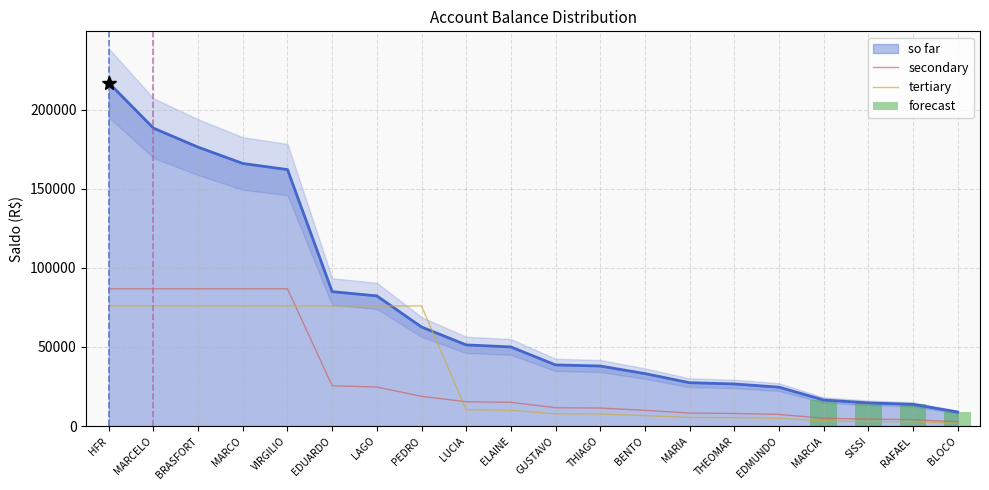

What value does the data have at EDUARDO?

84939.3